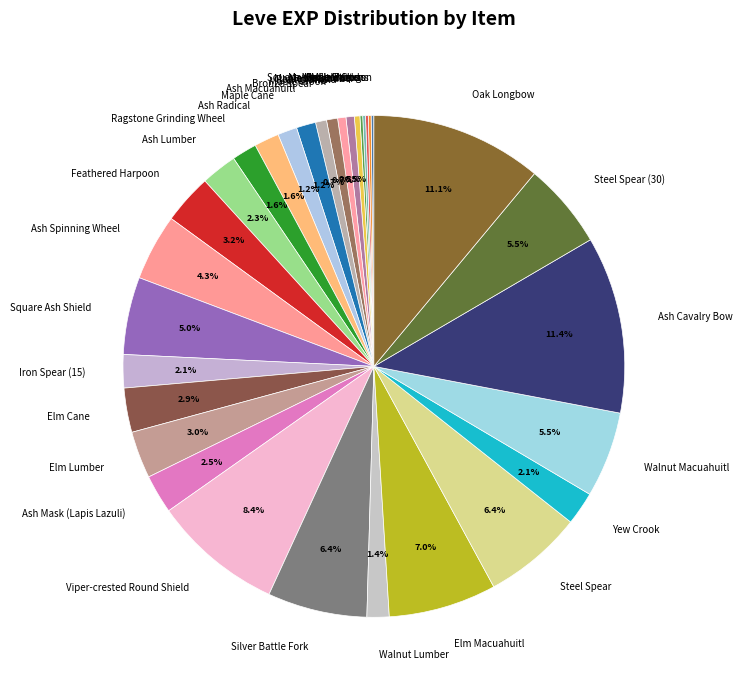

Is the sum of Square Ash Shield and Ash Mask (Lapis Lazuli) greater than half?

No